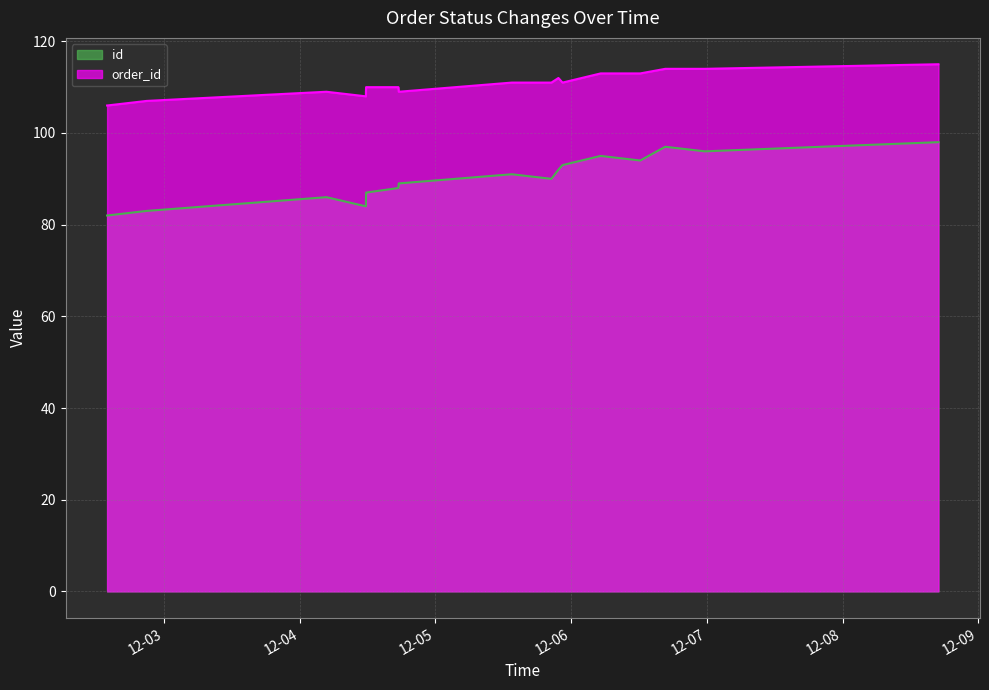

At how many categories does at least one series exceed 90?

17